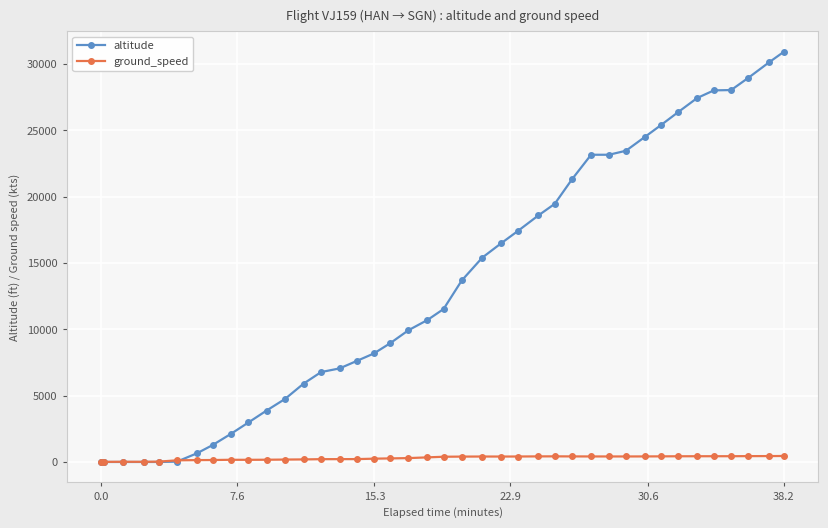

How many data points does each series have?

40